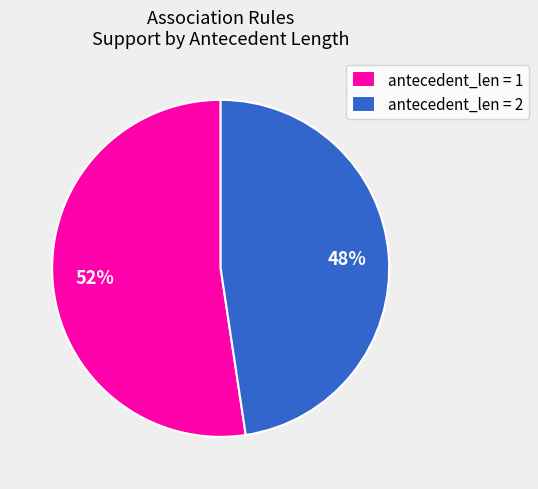

How many segments does this pie chart have?

2